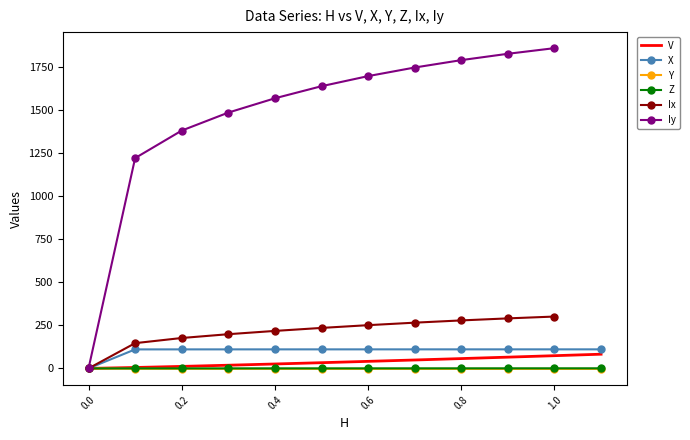

What is the highest value of the X series?

110.6